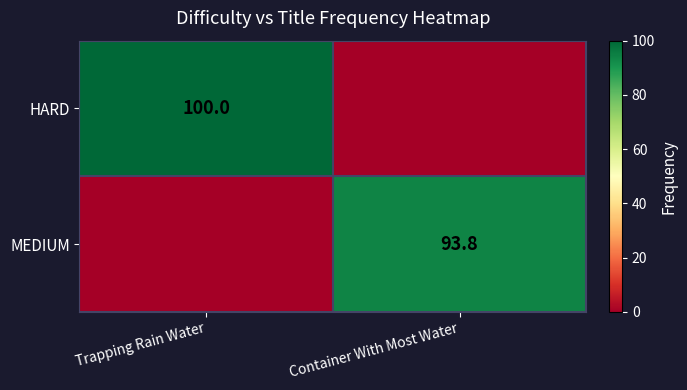

The value of MEDIUM at Container With Most Water is 29.7. True or false?

False